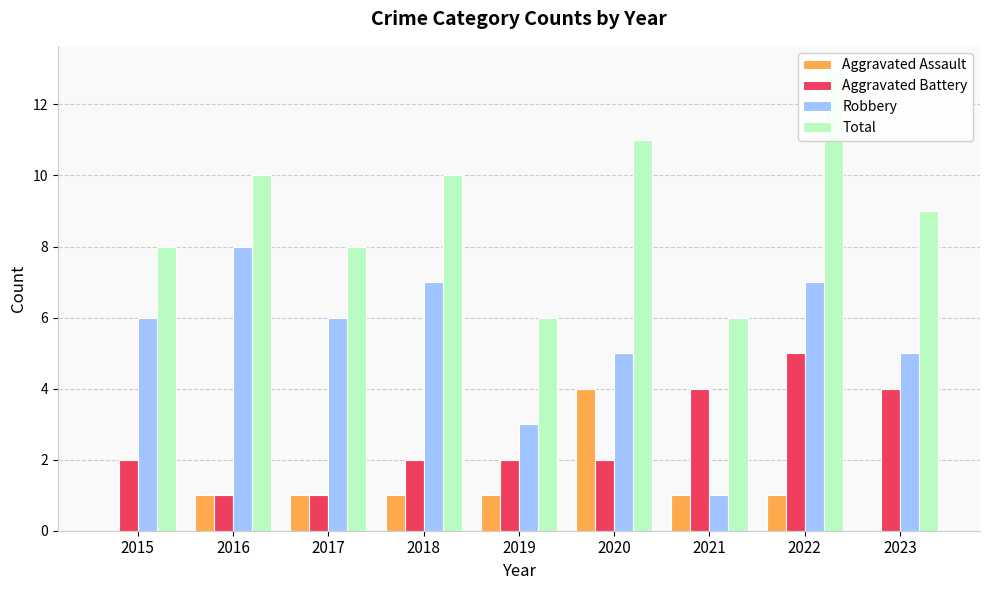

Where does the Robbery series first go above 6?

2016